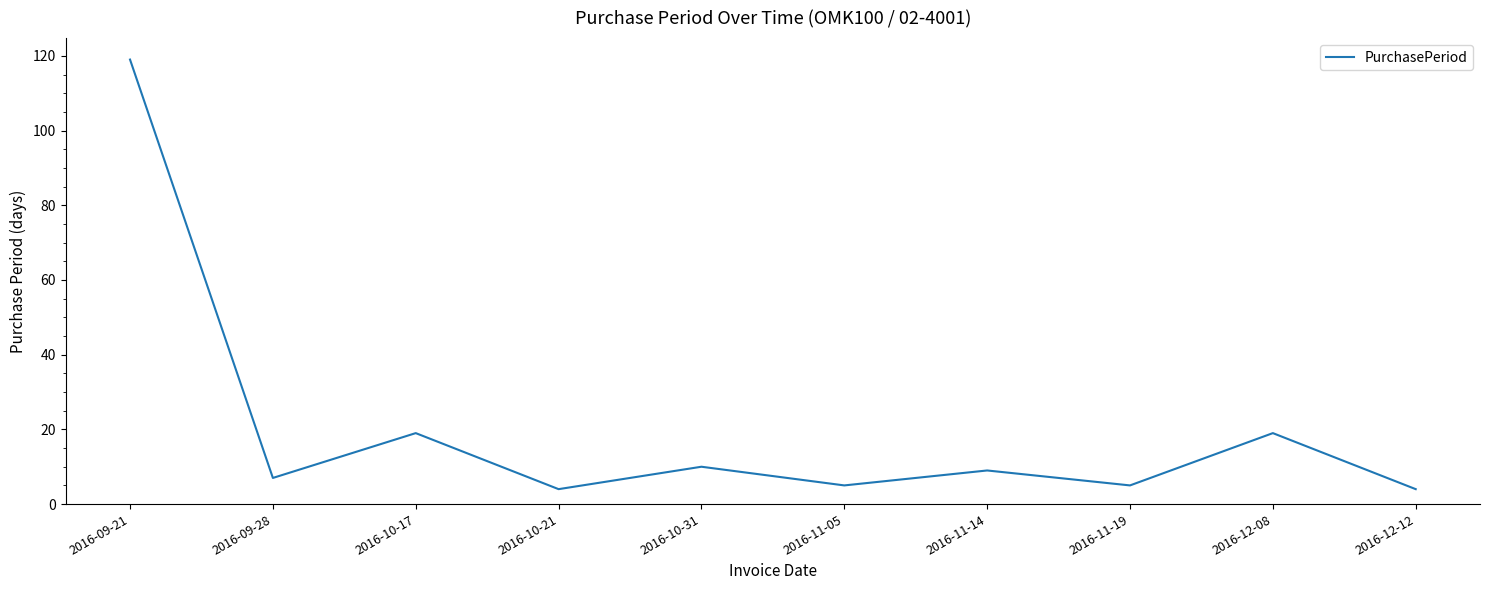

What is the average value?

20